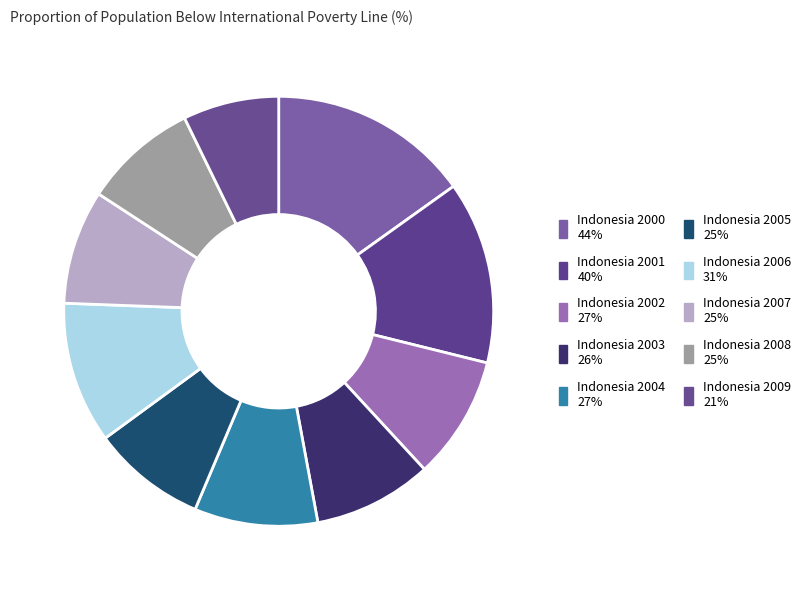

Does Indonesia 2002 represent more than half of the total?

No